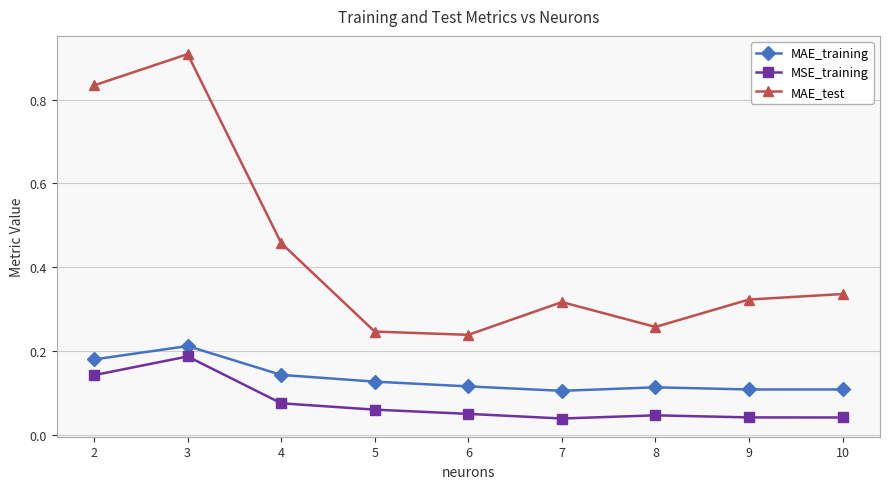

Count the MSE_training values in the range 0 to 1.

9